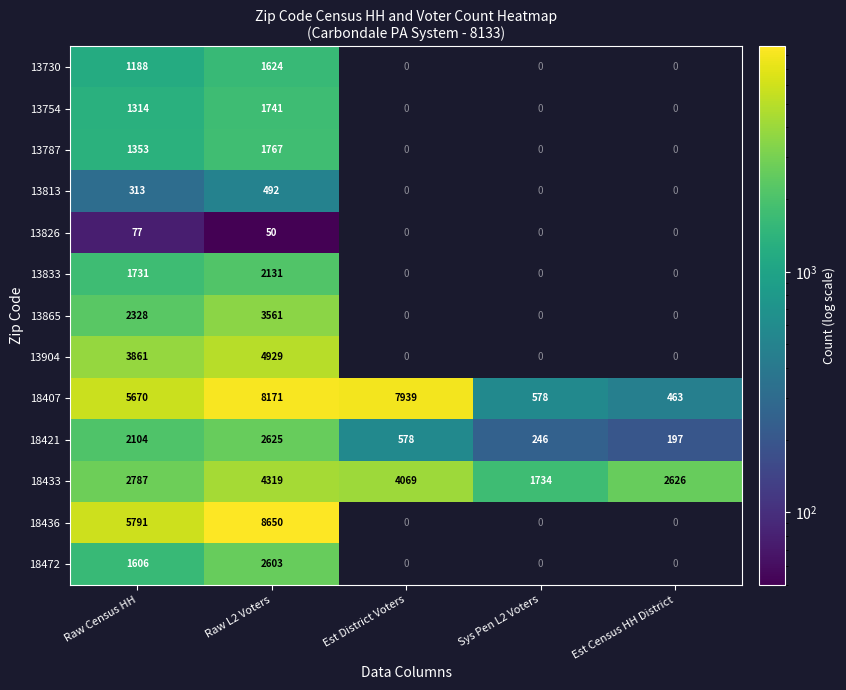

True or false: 13904 has a value of 7531 at Raw L2 Voters.

False